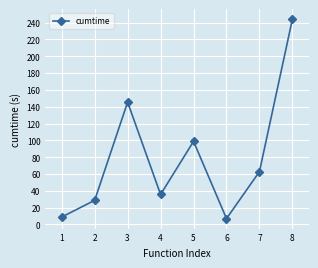

What is the sum of all values?

631.1